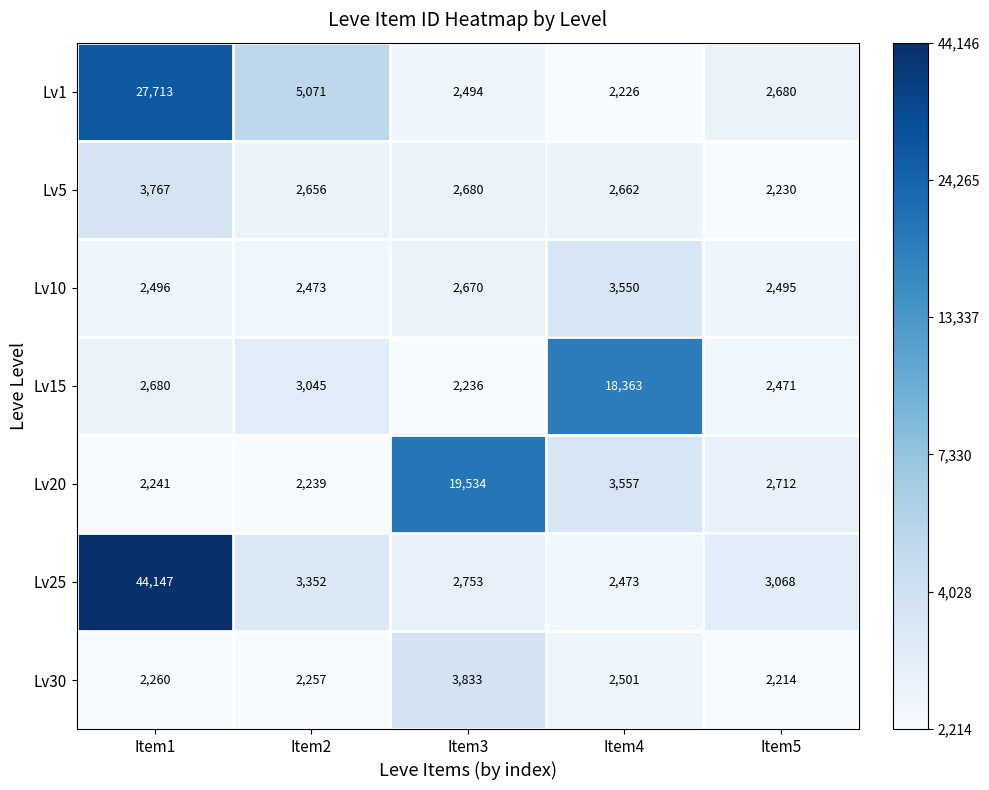

What is the difference between the second highest and minimum values in the Lv30 series?

287